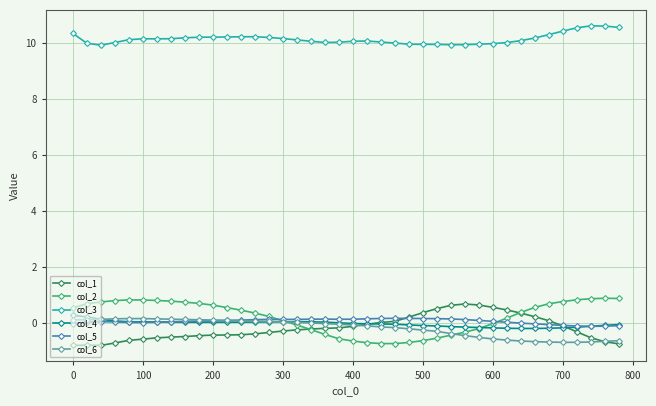

True or false: col_2 and col_6 intersect in this chart.

True